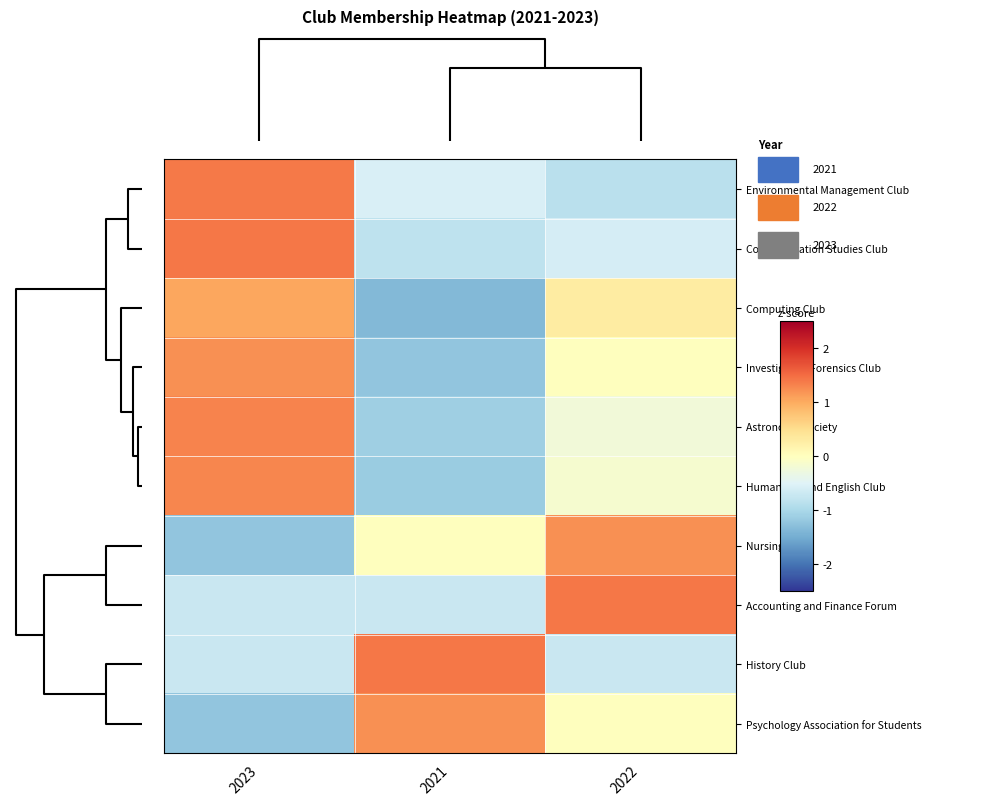

Reading right to left, extract all data points from this chart.

row_0: -0.8	-0.6	1.4
row_1: -0.6	-0.8	1.4
row_2: 0.3	-1.3	1.0
row_3: 0.0	-1.2	1.2
row_4: -0.2	-1.1	1.3
row_5: -0.1	-1.1	1.3
row_6: 1.2	0.0	-1.2
row_7: 1.4	-0.7	-0.7
row_8: -0.7	1.4	-0.7
row_9: 0.0	1.2	-1.2